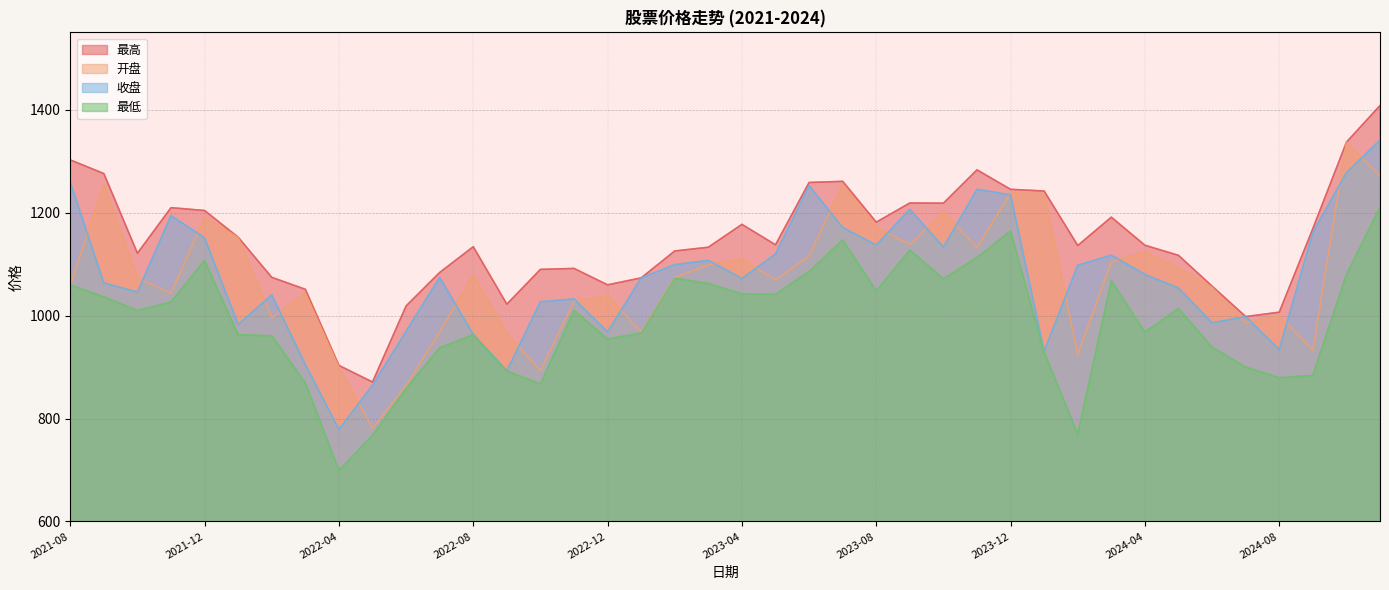

What is the difference between the maximum and minimum values in the 收盘 series?

561.8